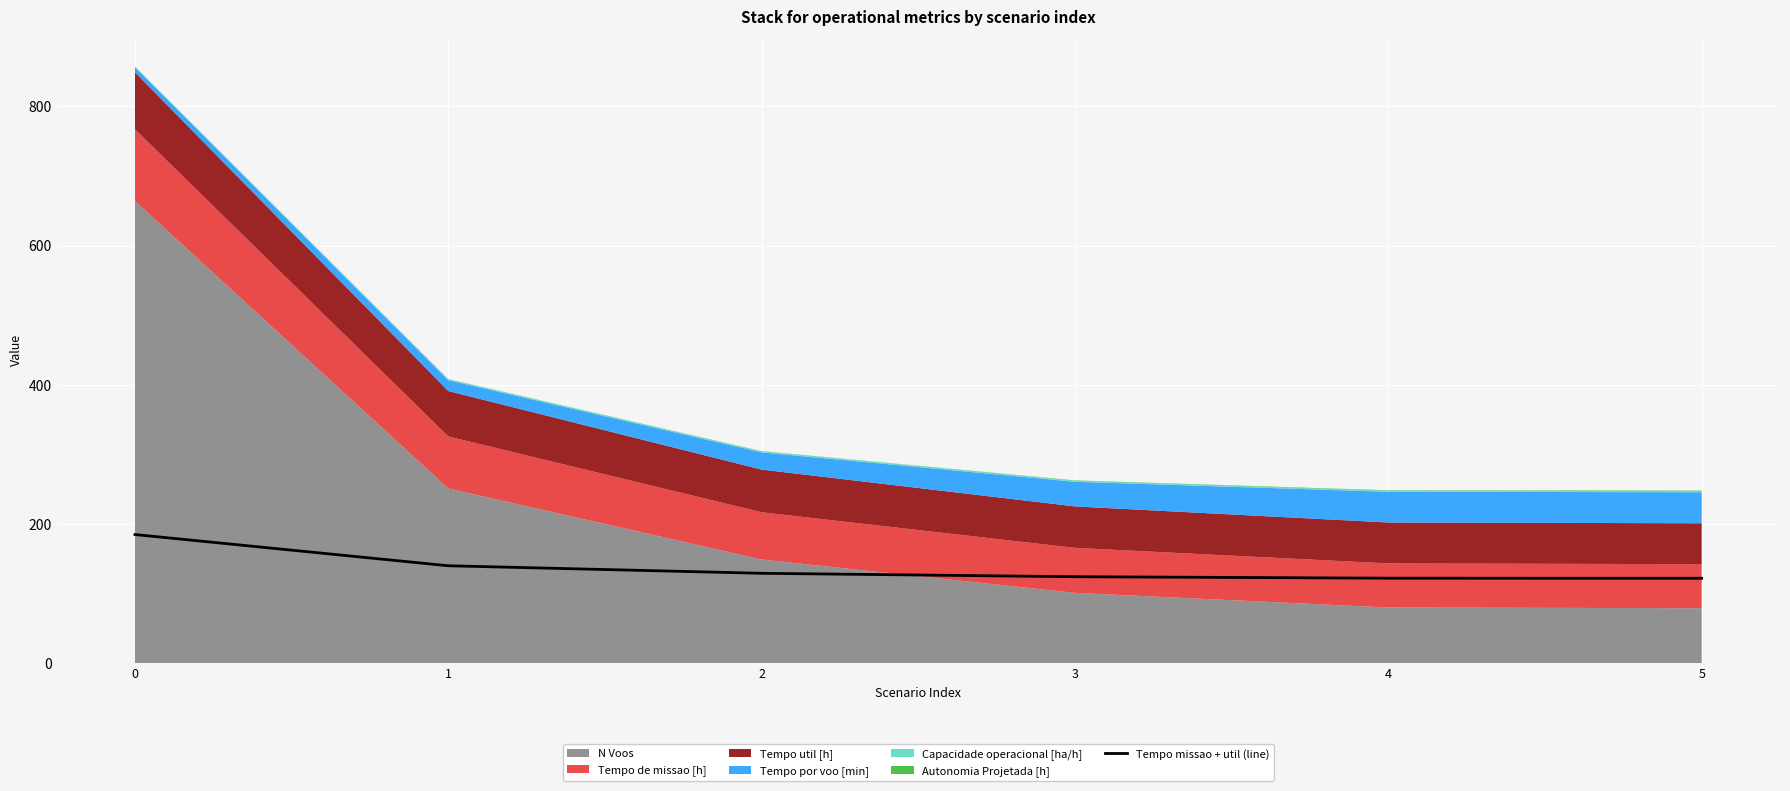

Which category has the lowest value across all series?

5